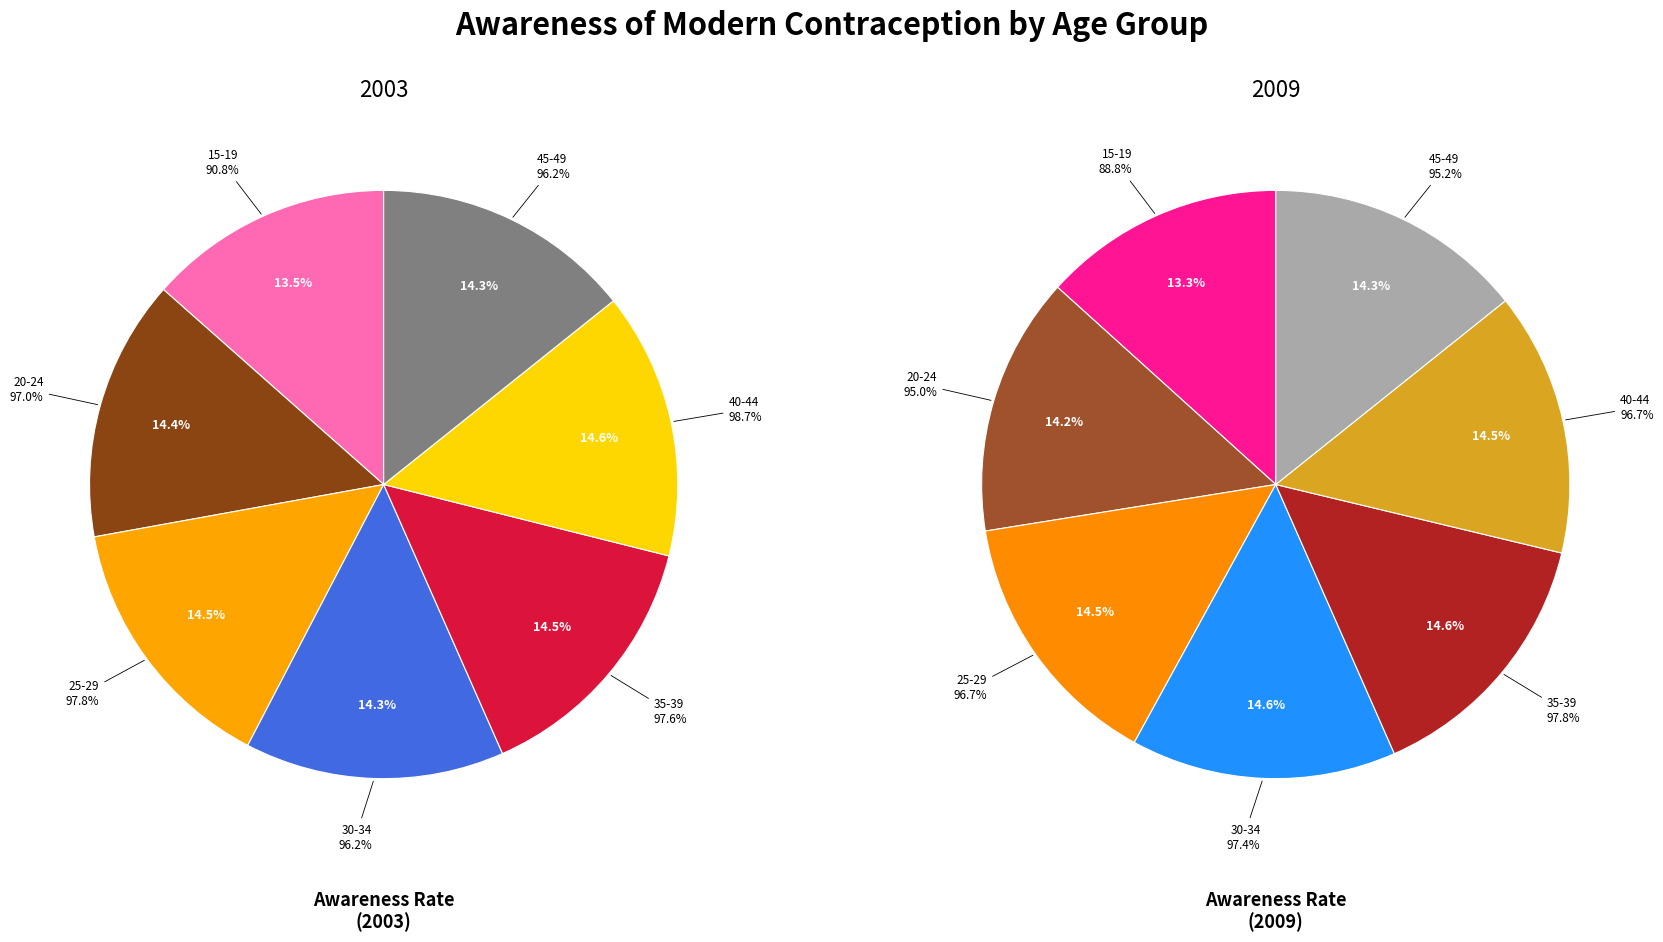

How many slices are in this pie chart?

7